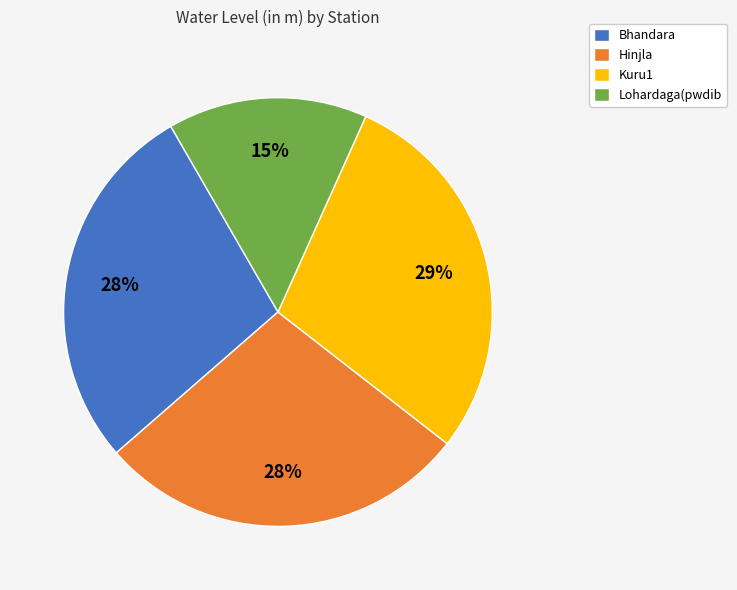

How many segments does this pie chart have?

4